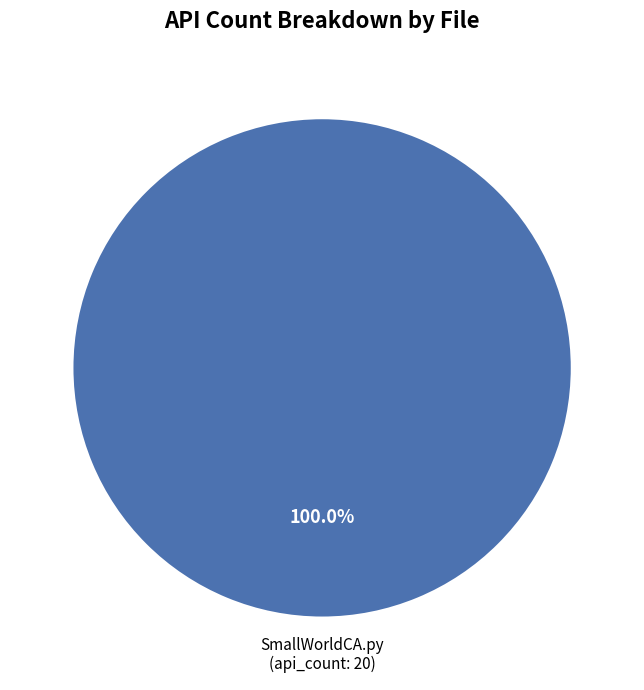

Does any single category account for the majority?

Yes